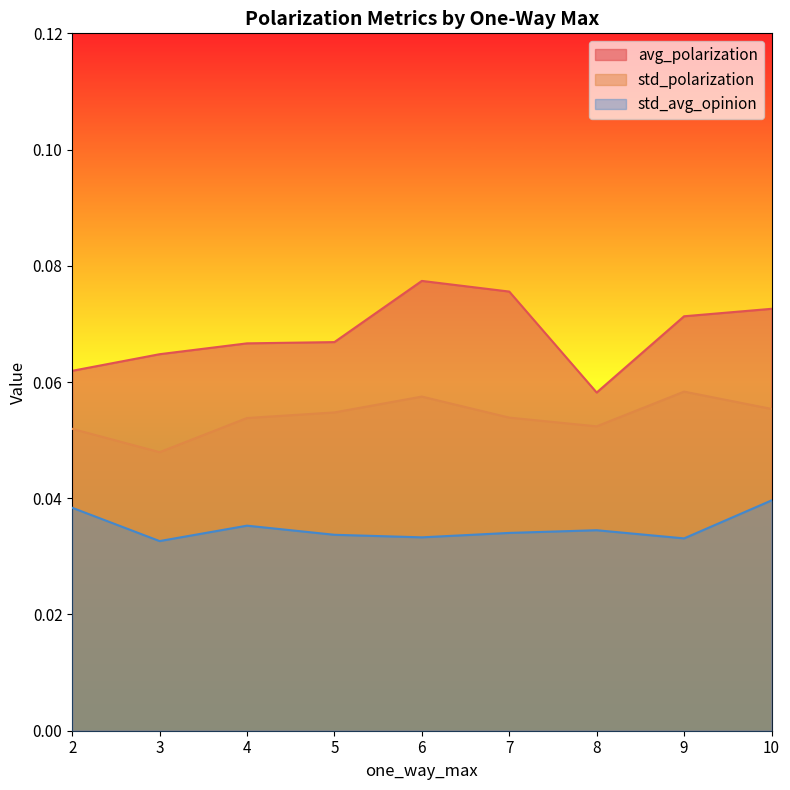

What is the value of the std_polarization point at the 6th from the left?

0.1